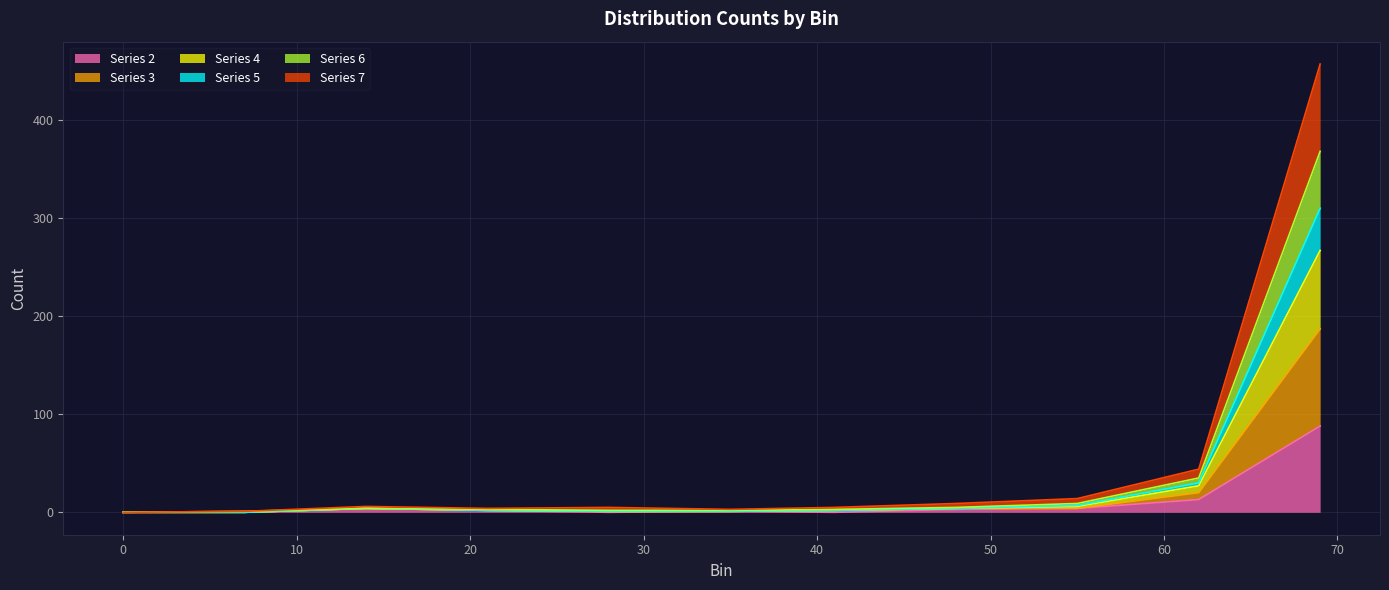

At how many categories does at least one series exceed 273?

1